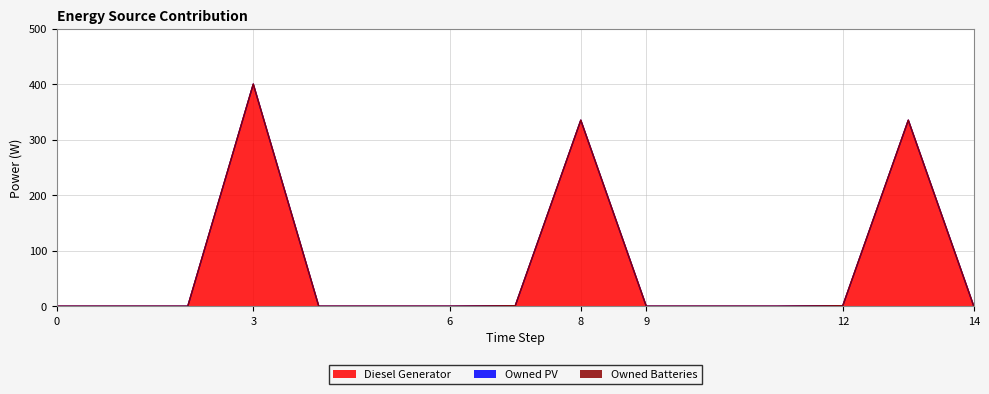

What is the difference between the maximum and minimum values in the Diesel Generator series?

400